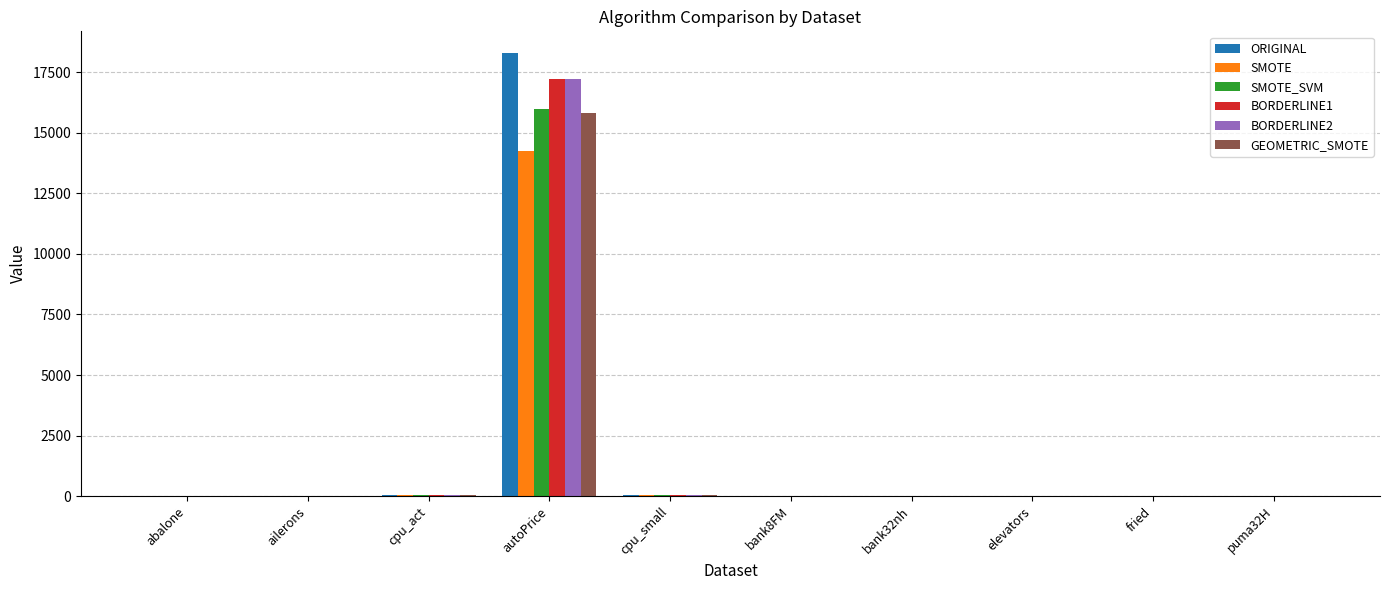

At which category is the sum across all series the highest?

autoPrice